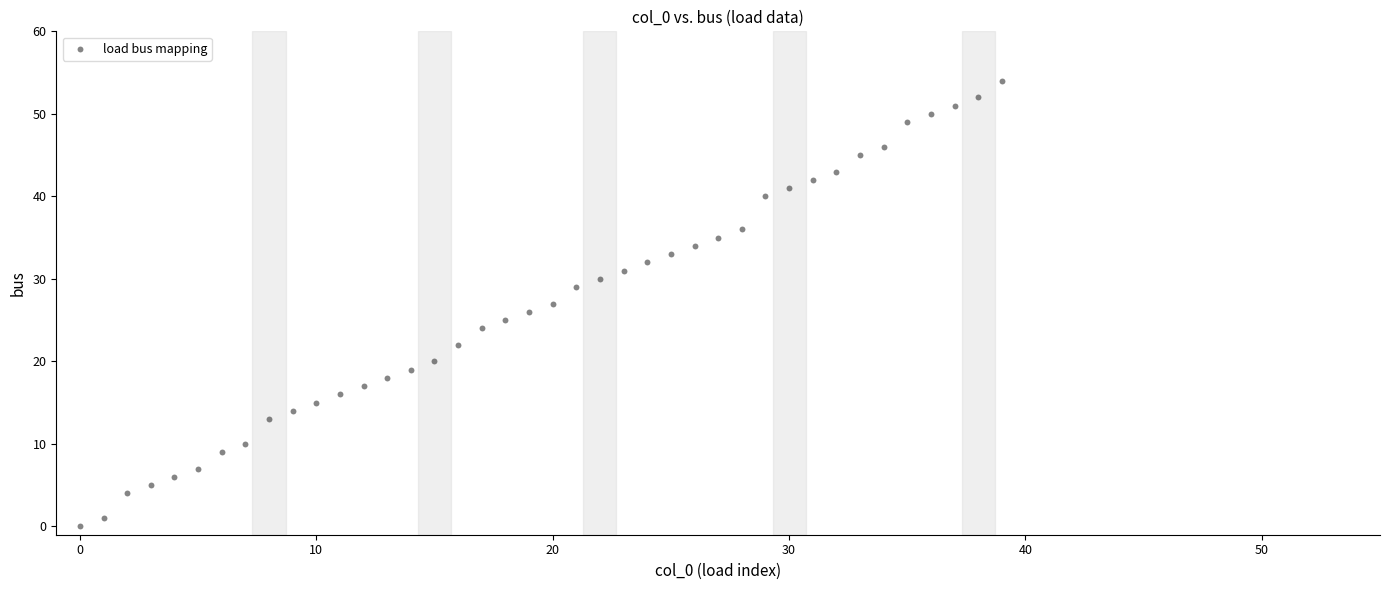

What is the range of Y values (max minus min)?

54